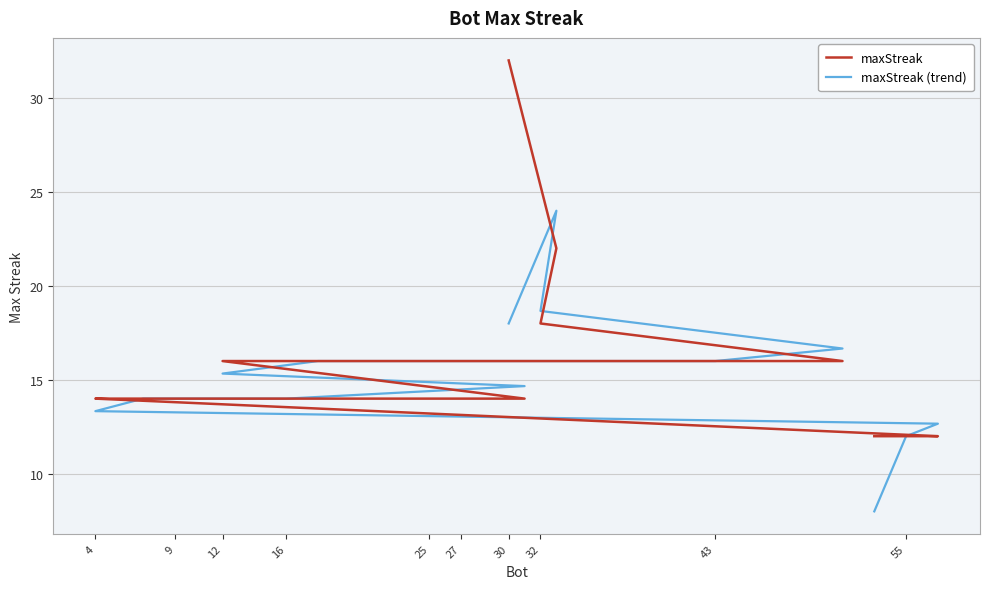

What is the average value of the maxStreak (trend) series?

15.3